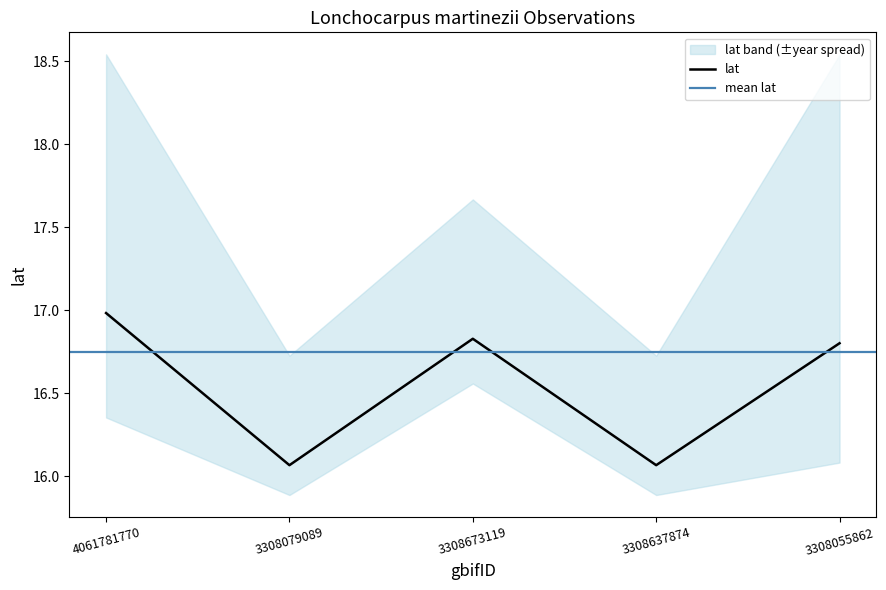

What is the change in value from 4061781770 to 3308637874?

-0.9